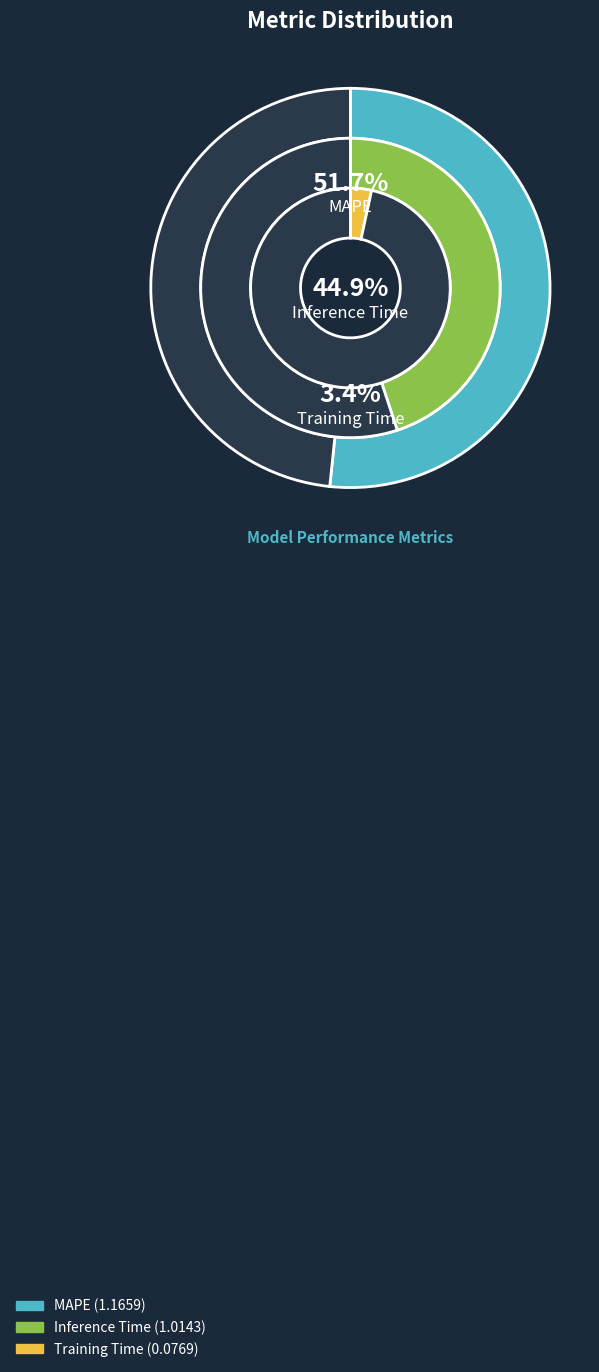

What is the smallest slice in the pie chart?

Training Time